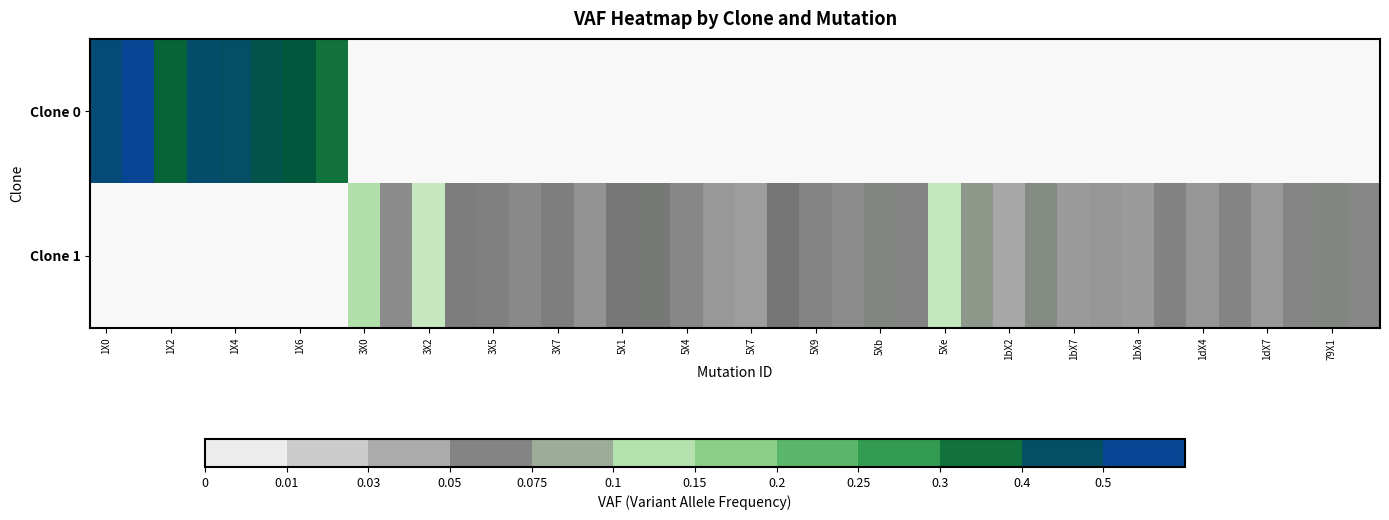

How many data points does each series have?

40